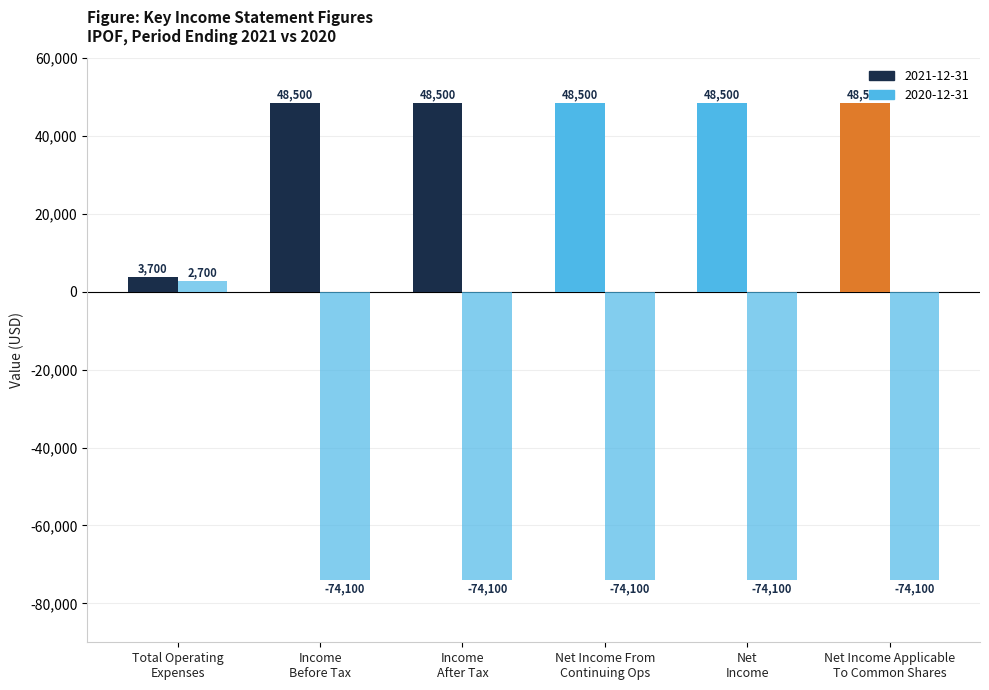

Count the number of categories in the chart.

6